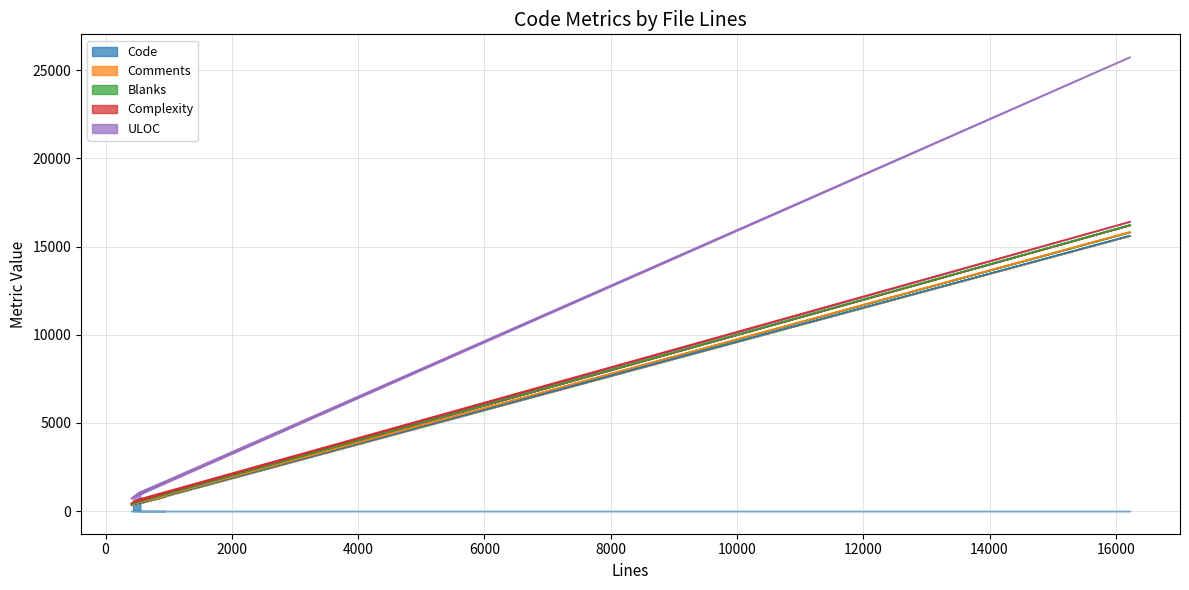

What is the highest value of the Code series?

15620